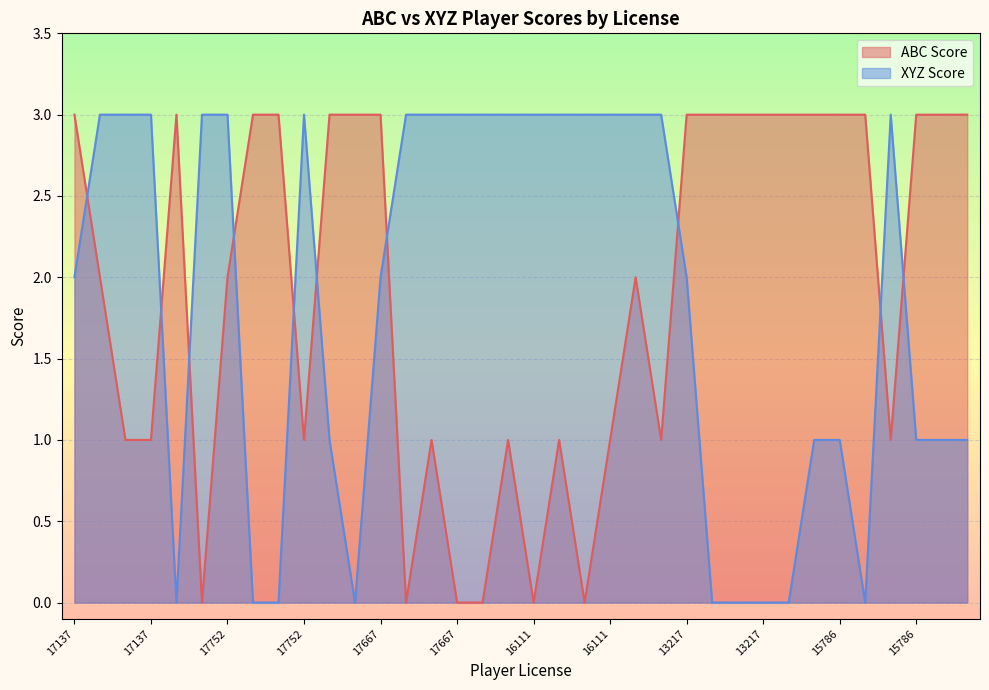

Which category has the highest value in the ABC Score series?

17137